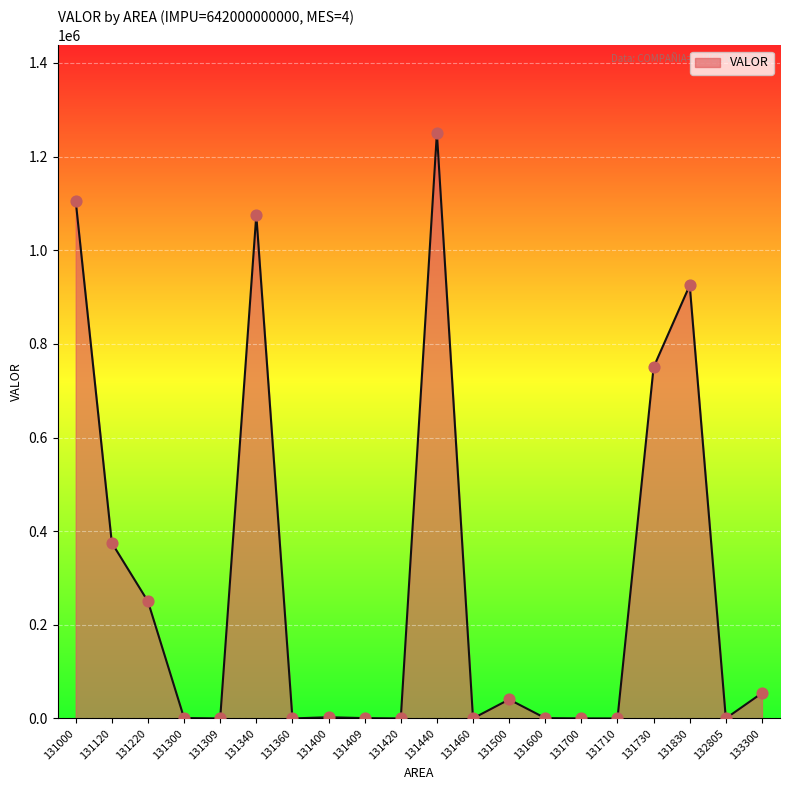

Which has a higher value, 131600 or 131500?

131500